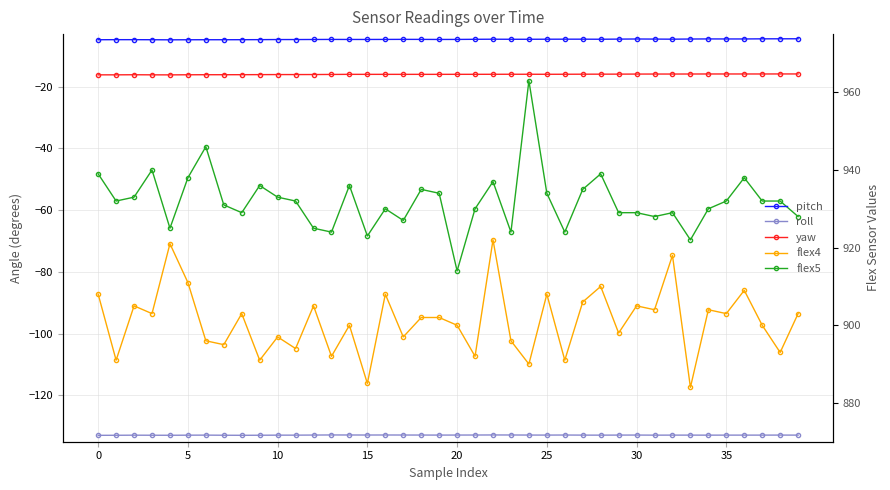

True or false: yaw and pitch intersect in this chart.

False